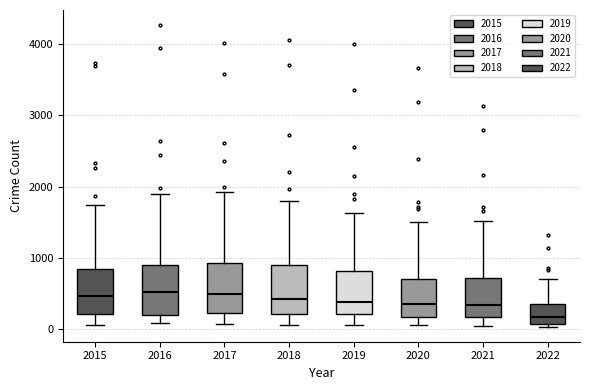

Reading left to right, transcribe this box plot: for each box, give where its median line is, the range the box spans, and where its two whiskers end, as read against the y-axis. The values are not printed on the chart, so give them approximately, as read against the axis.

2015: median 500, box 200 to 800, whiskers 100 to 1700
2016: median 500, box 200 to 900, whiskers 100 to 1900
2017: median 500, box 200 to 900, whiskers 100 to 1900
2018: median 400, box 200 to 900, whiskers 100 to 1800
2019: median 400, box 200 to 800, whiskers 100 to 1600
2020: median 300, box 200 to 700, whiskers 100 to 1500
2021: median 300, box 200 to 700, whiskers 0 to 1500
2022: median 200, box 100 to 300, whiskers 0 to 700